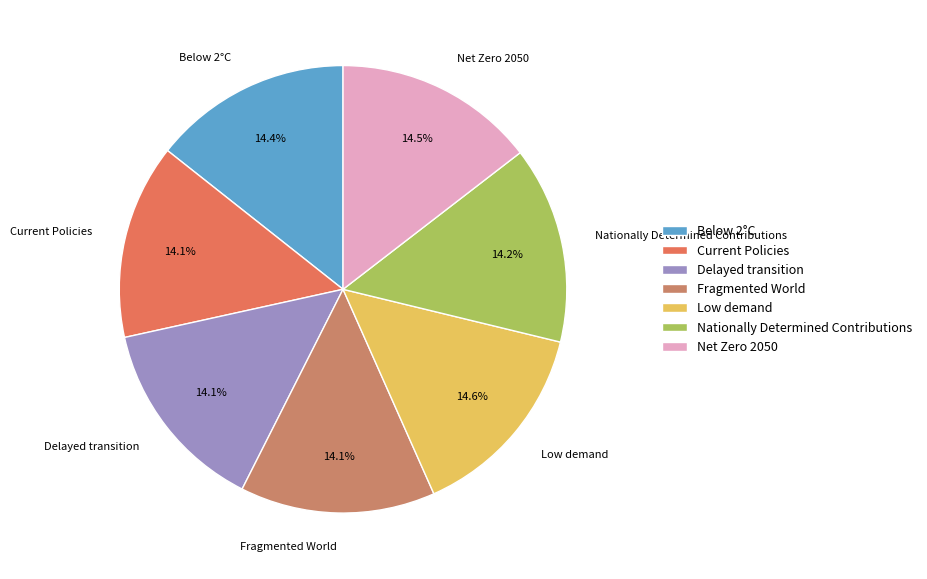

What percentage is the Fragmented World slice, to the nearest percent?

14%